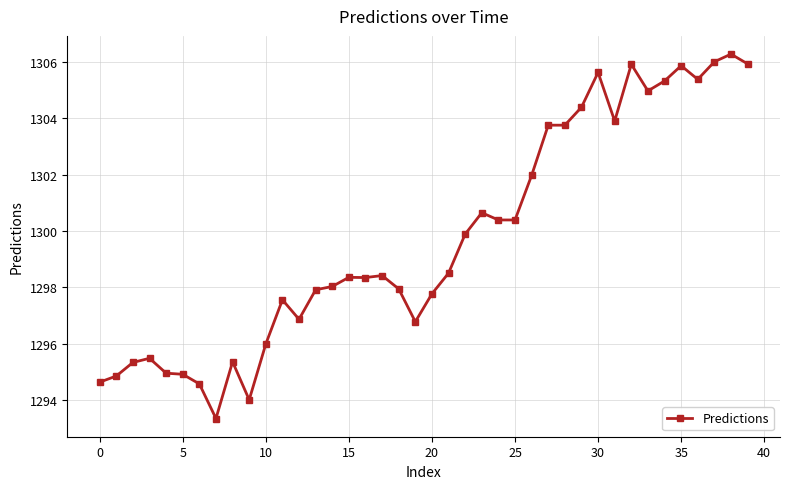

What is the smallest value displayed?

1293.3